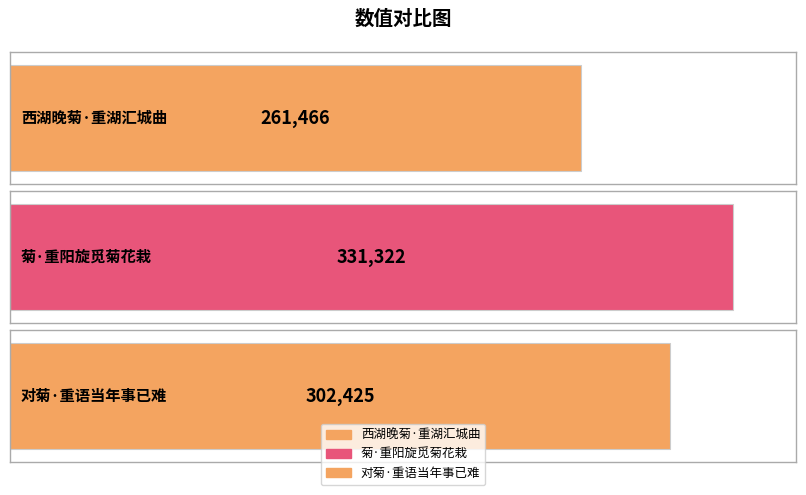

Reading left to right, extract all data points from this chart.

西湖晚菊·重湖汇城曲=261466	菊·重阳旋觅菊花栽=331322	对菊·重语当年事已难=302425